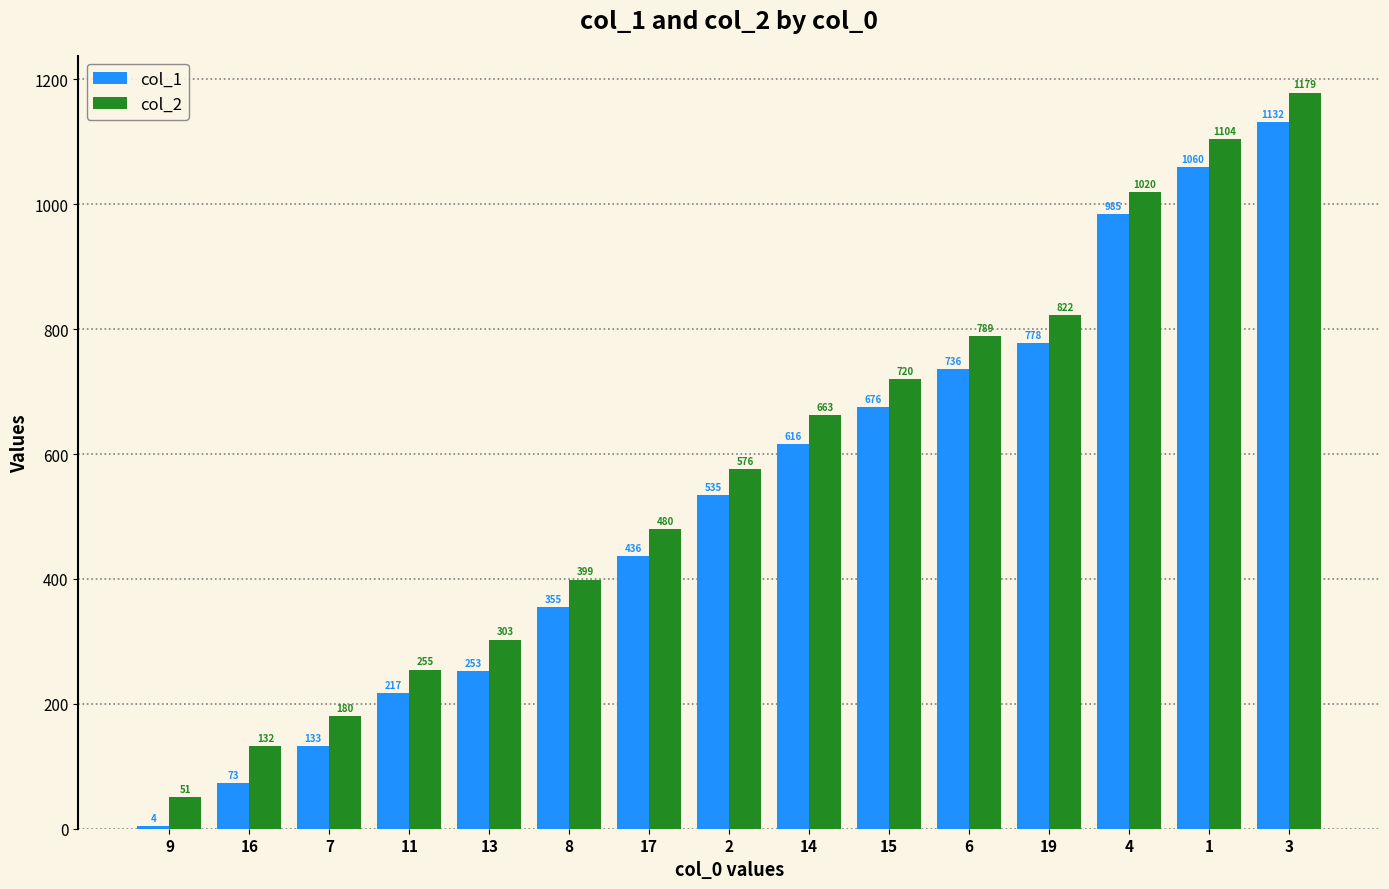

Which series has the largest total across all categories?

col_2